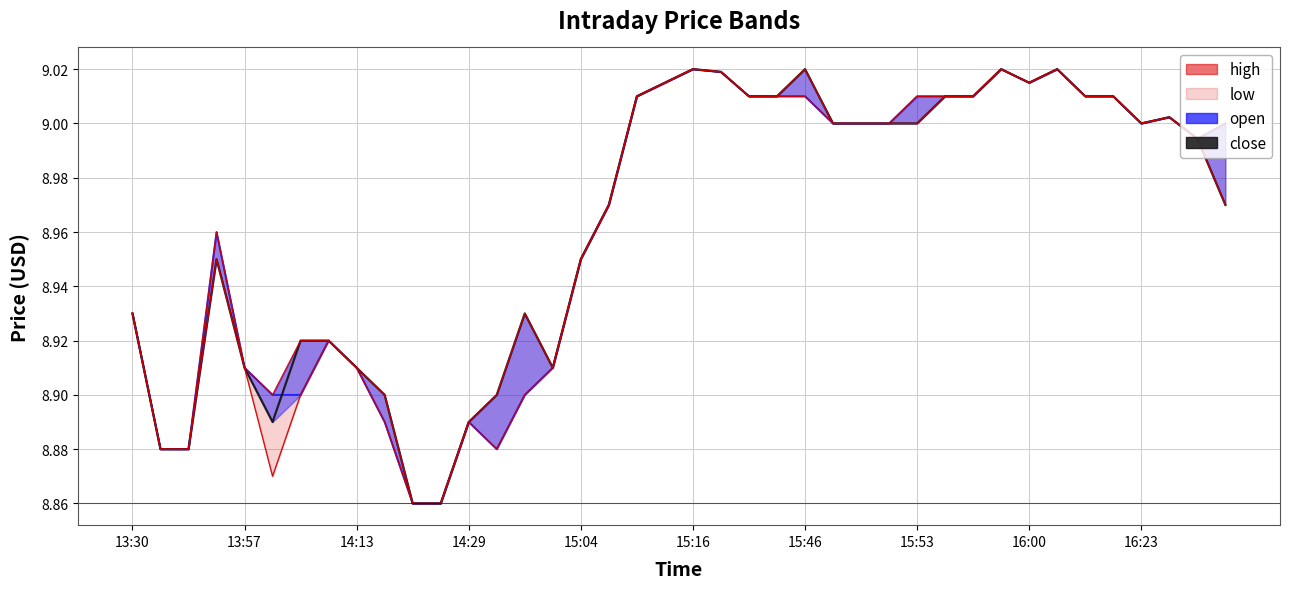

What is the highest value of the high series?

9.0